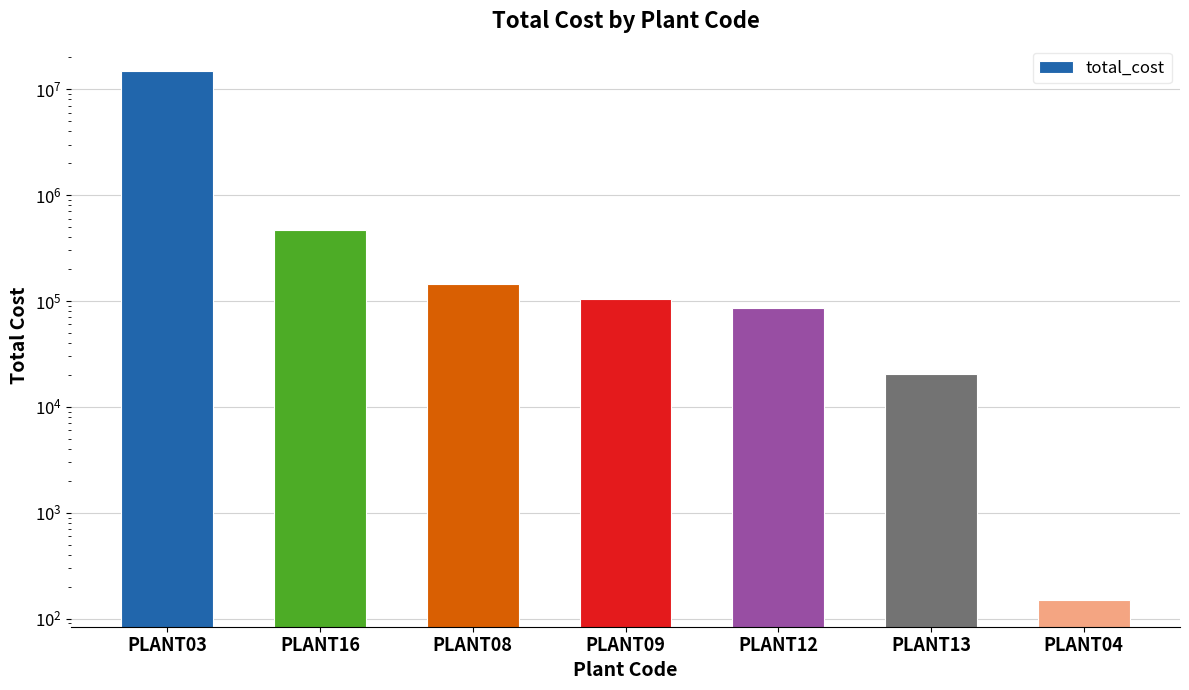

The value at PLANT13 is 20375.4. True or false?

True